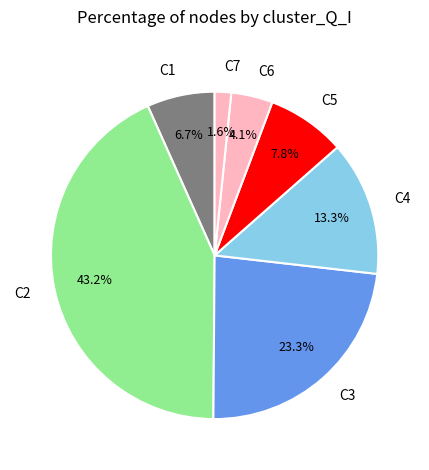

Rank the categories by value from highest to lowest.

C2, C3, C4, C5, C1, C6, C7